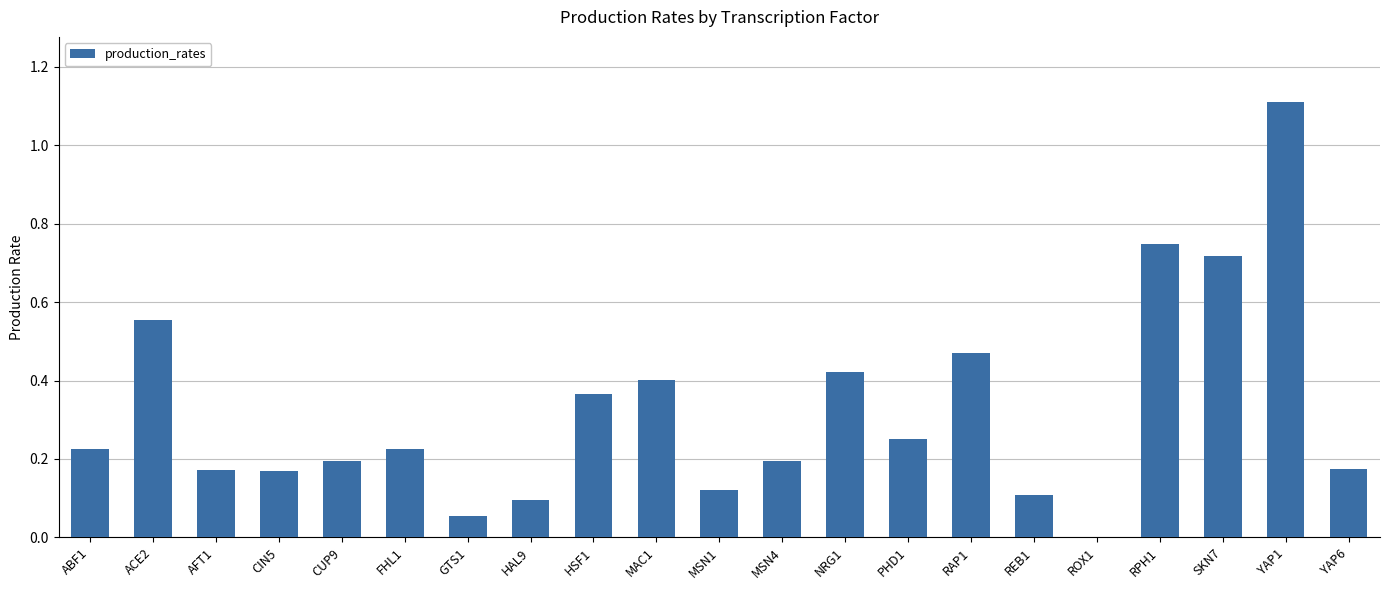

Which has a higher value, HAL9 or HSF1?

HSF1